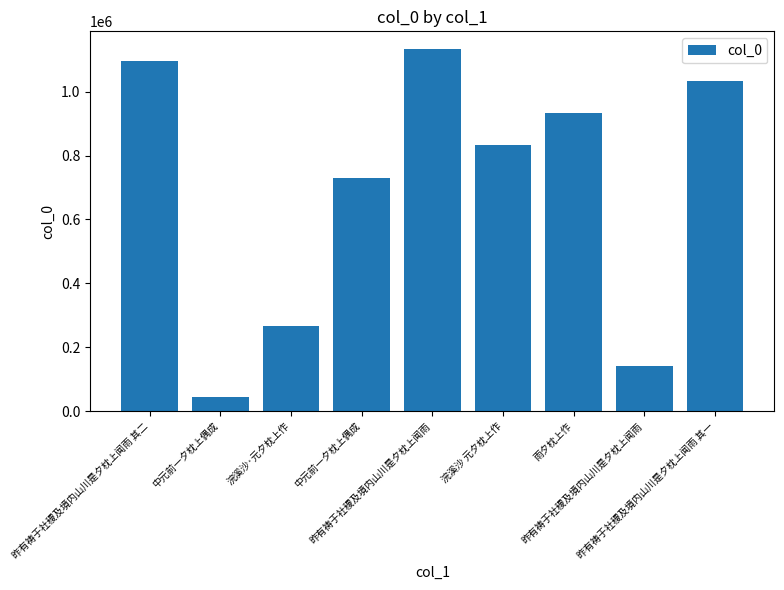

Does the chart contain any negative values?

No